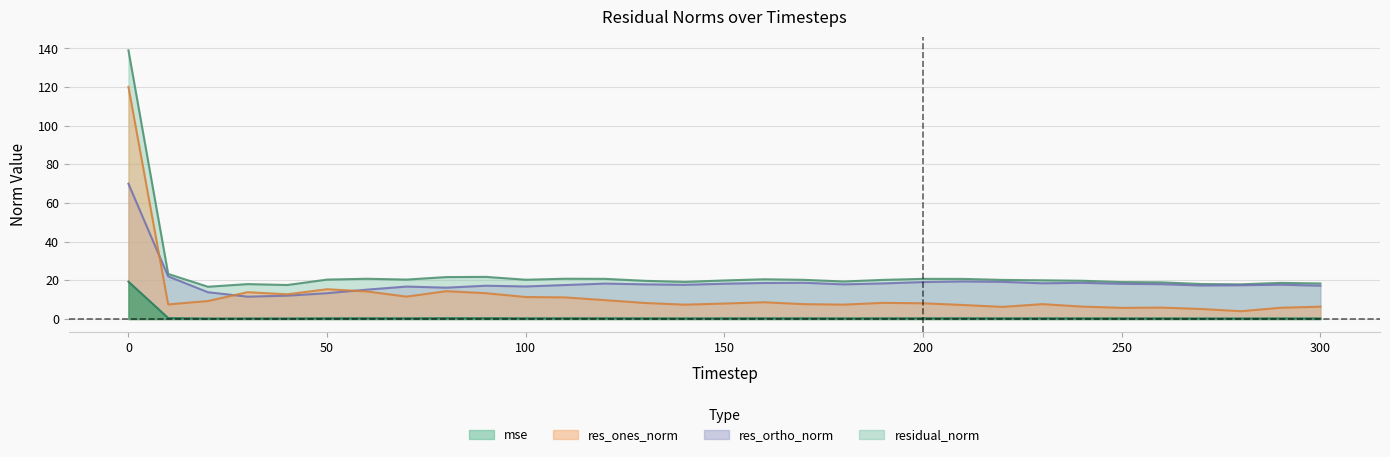

Which series ends up on top after the final intersection of res_ortho_norm and res_ones_norm?

res_ortho_norm